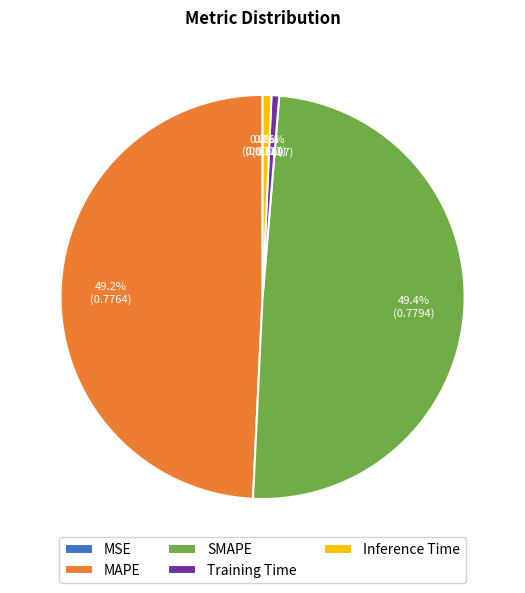

Is MAPE the majority of the pie?

No